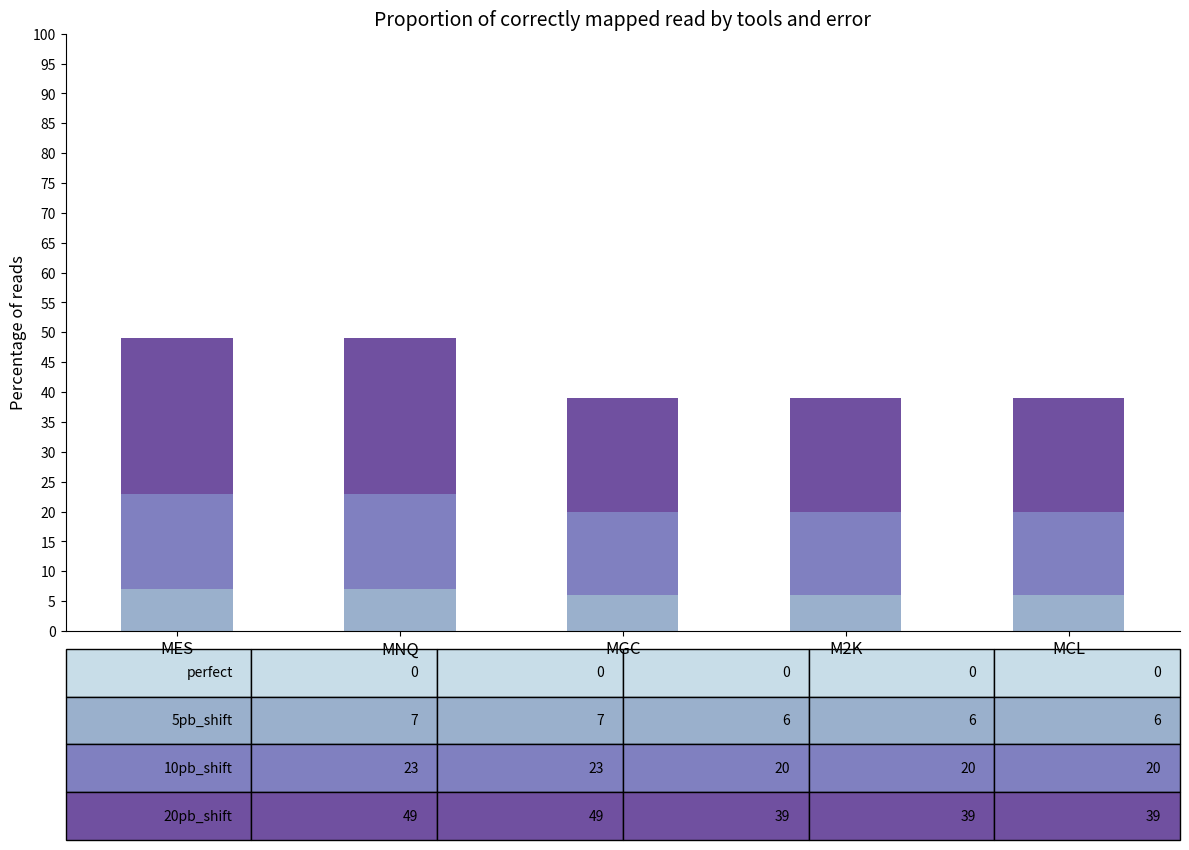

What is the total value across all series at MGC?

39